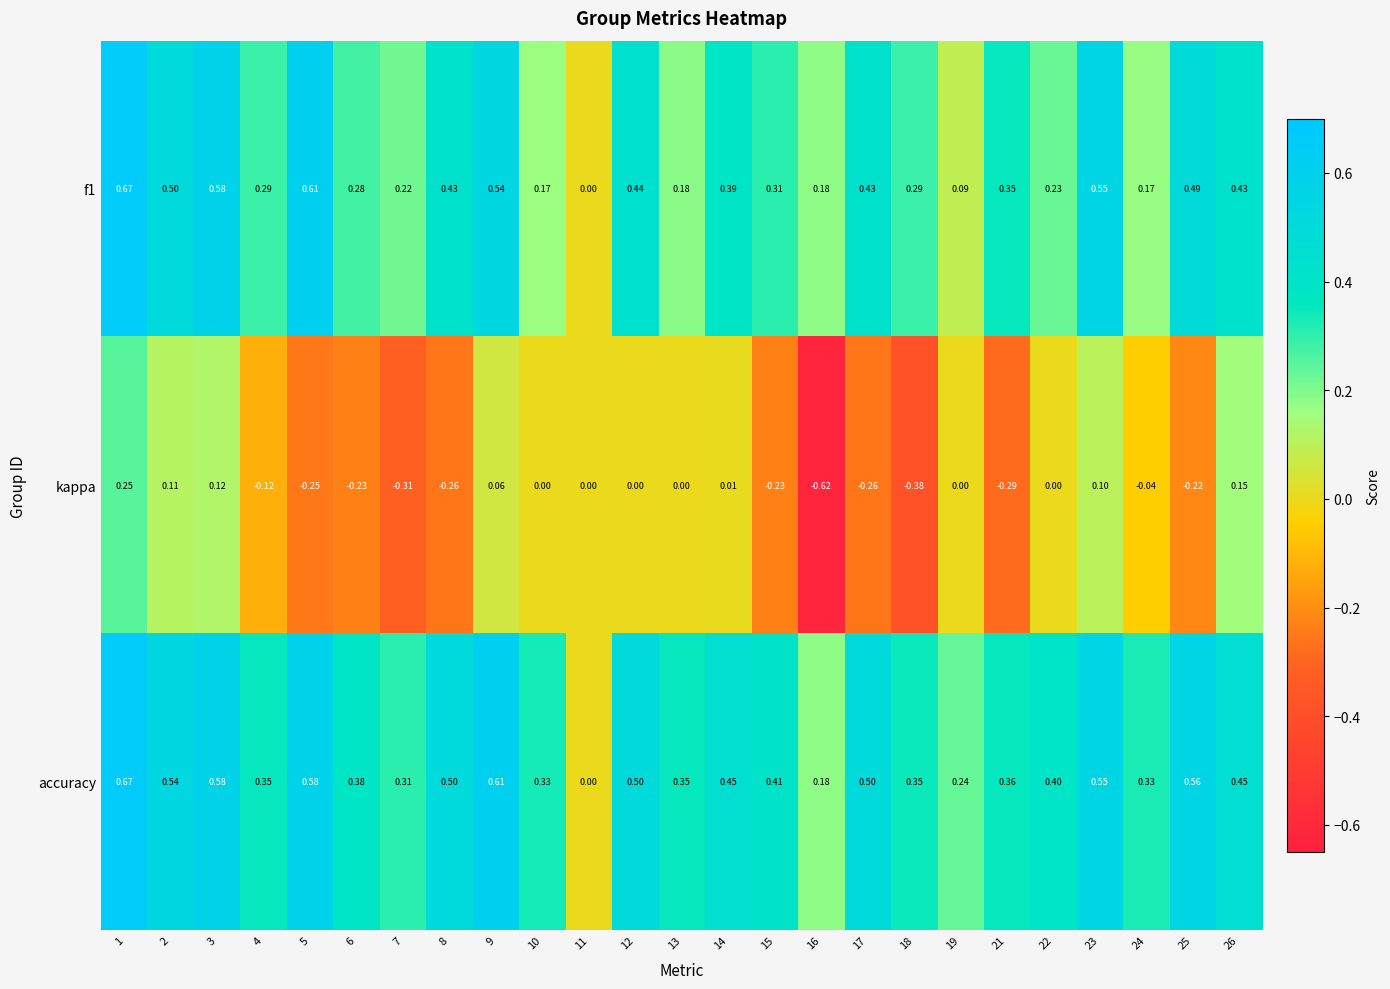

Which series has the largest total across all categories?

accuracy